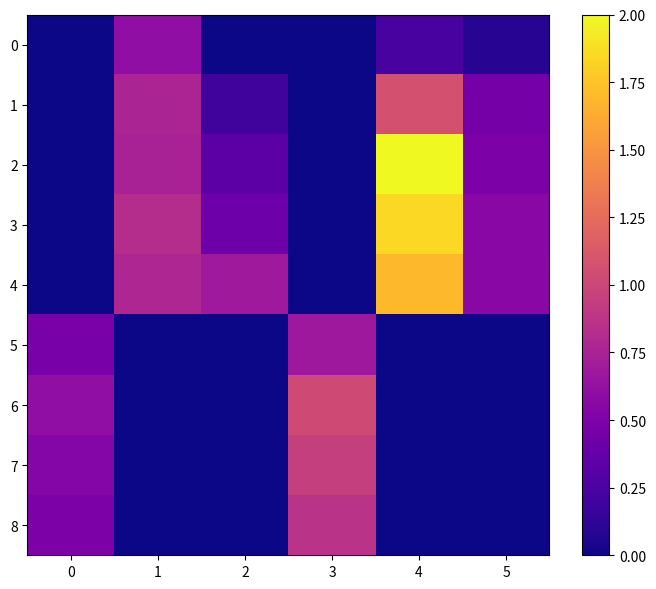

Reading right to left, what are all the values shown in this chart?

row_0: 5=0.1	4=0.2	3=0.0	2=0.0	1=0.6	0=0.0
row_1: 5=0.5	4=1.1	3=0.0	2=0.2	1=0.8	0=0.0
row_2: 5=0.5	4=2.0	3=0.0	2=0.3	1=0.7	0=0.0
row_3: 5=0.6	4=1.8	3=0.0	2=0.4	1=0.8	0=0.0
row_4: 5=0.6	4=1.7	3=0.0	2=0.7	1=0.8	0=0.0
row_5: 5=0.0	4=0.0	3=0.7	2=0.0	1=0.0	0=0.5
row_6: 5=0.0	4=0.0	3=1.0	2=0.0	1=0.0	0=0.6
row_7: 5=0.0	4=0.0	3=1.0	2=0.0	1=0.0	0=0.5
row_8: 5=0.0	4=0.0	3=0.9	2=0.0	1=0.0	0=0.5